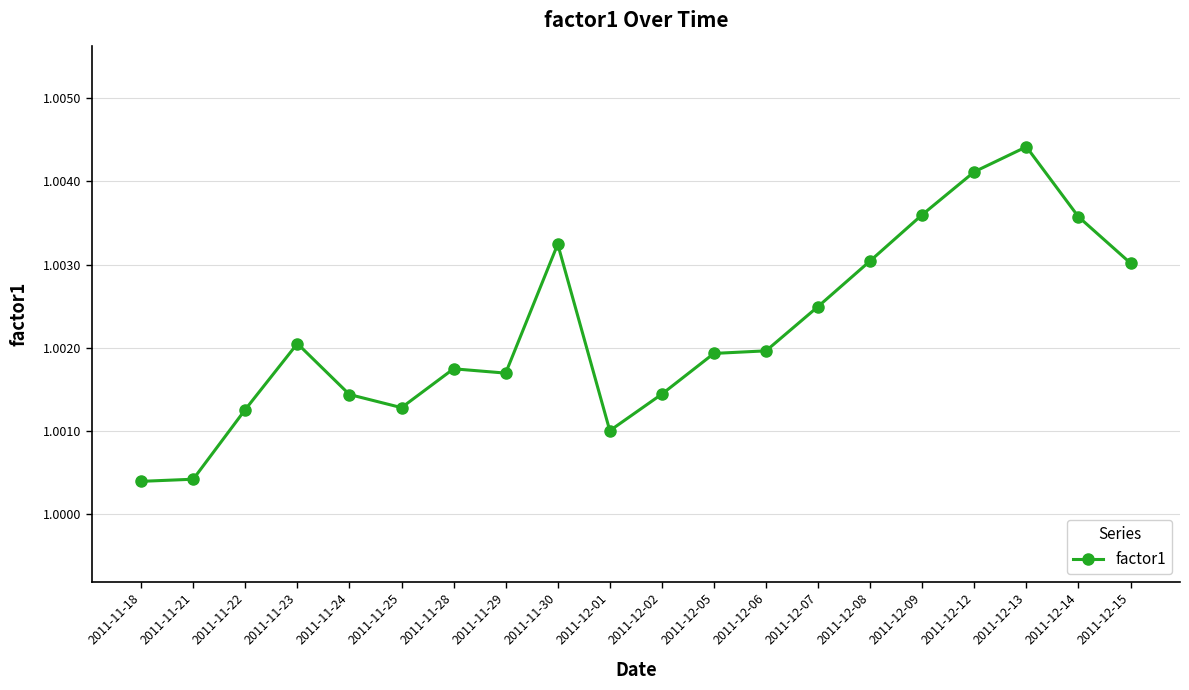

The chart shows a value of 0.3 at 2011-11-23. True or false?

False